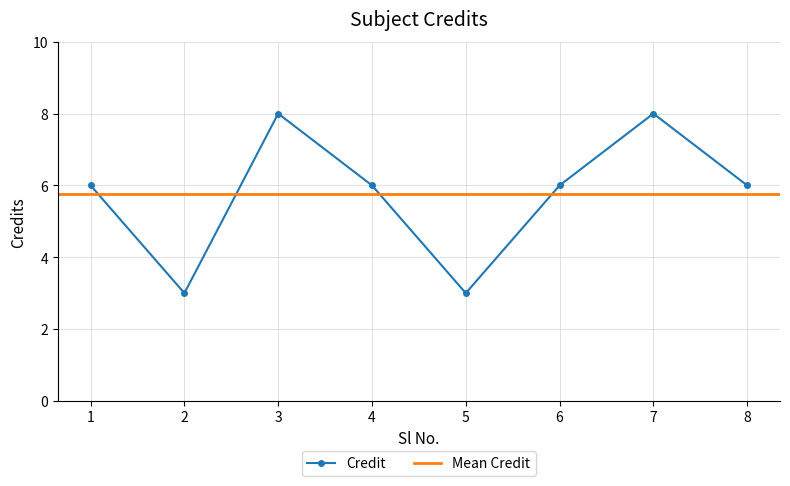

What is the ratio of the value at 5 to the value at 1?

0.5